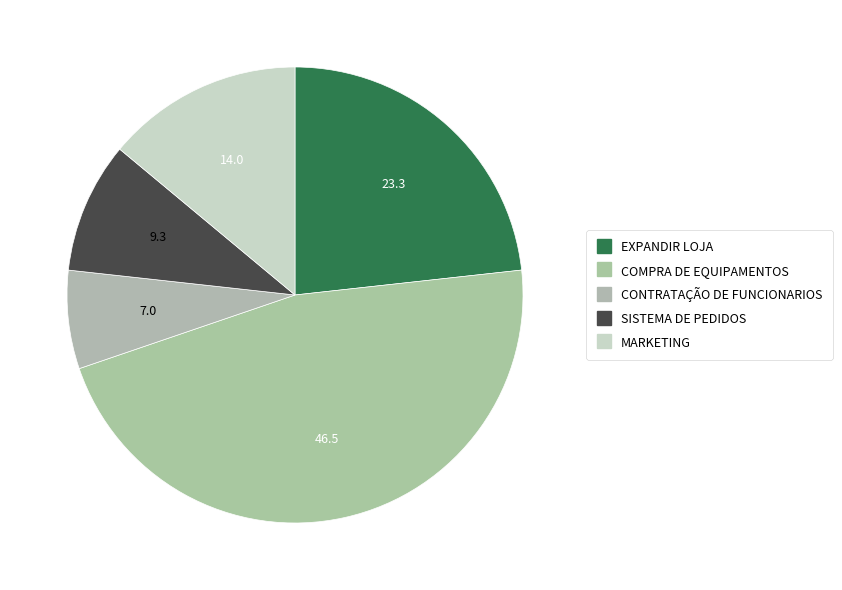

What is the largest slice in the pie chart?

COMPRA DE EQUIPAMENTOS